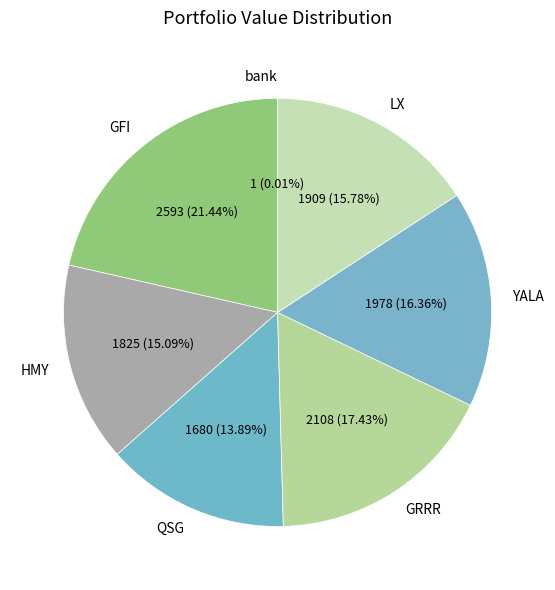

What is the largest slice in the pie chart?

GFI